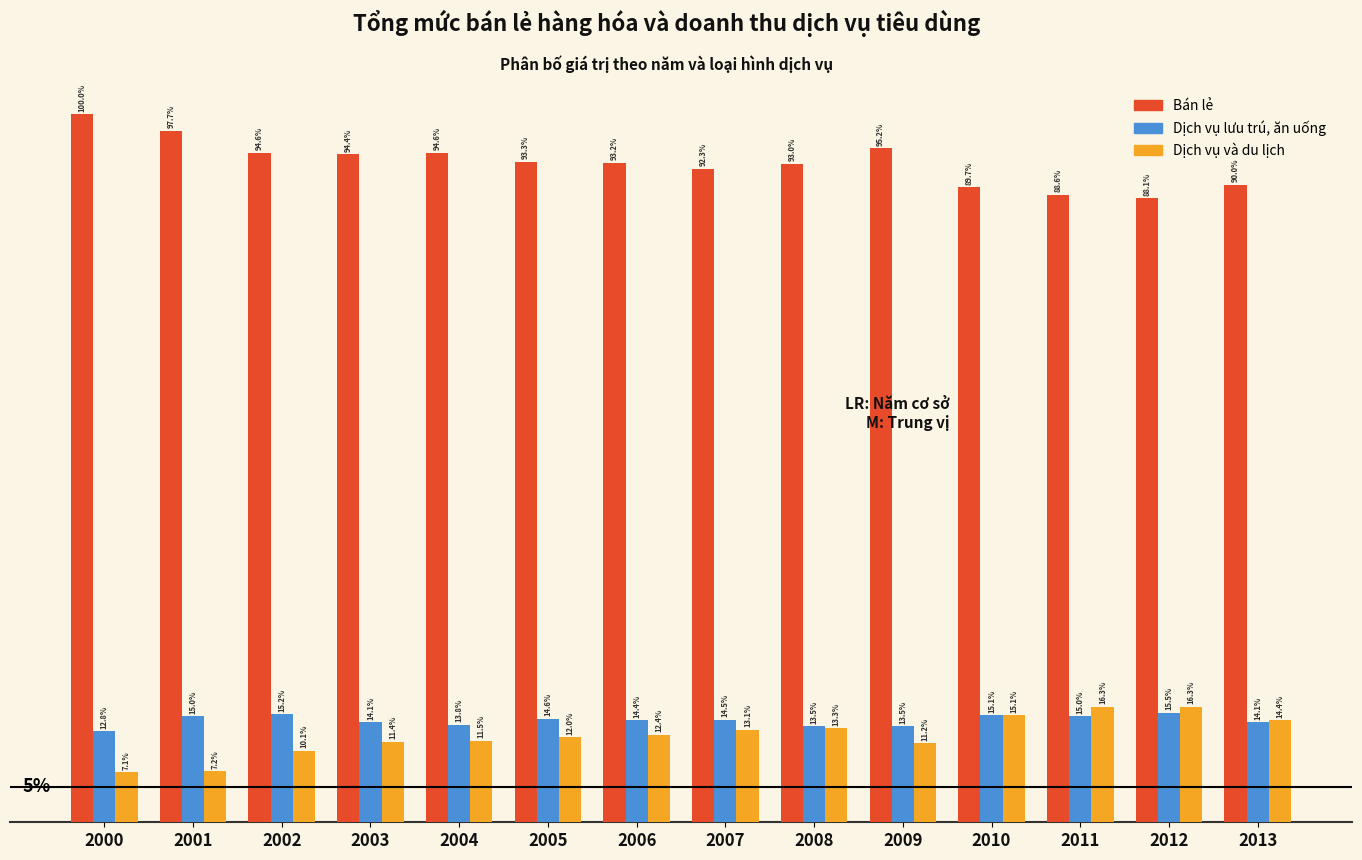

What are all the series names shown in the legend?

Bán lẻ, Dịch vụ lưu trú, ăn uống, Dịch vụ và du lịch